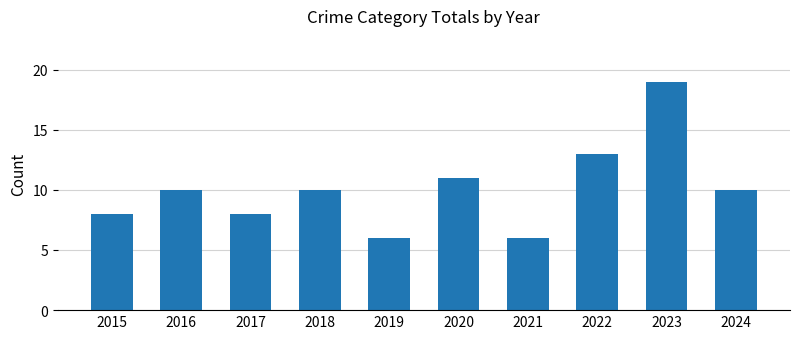

What is the approximate value at 2016?

10